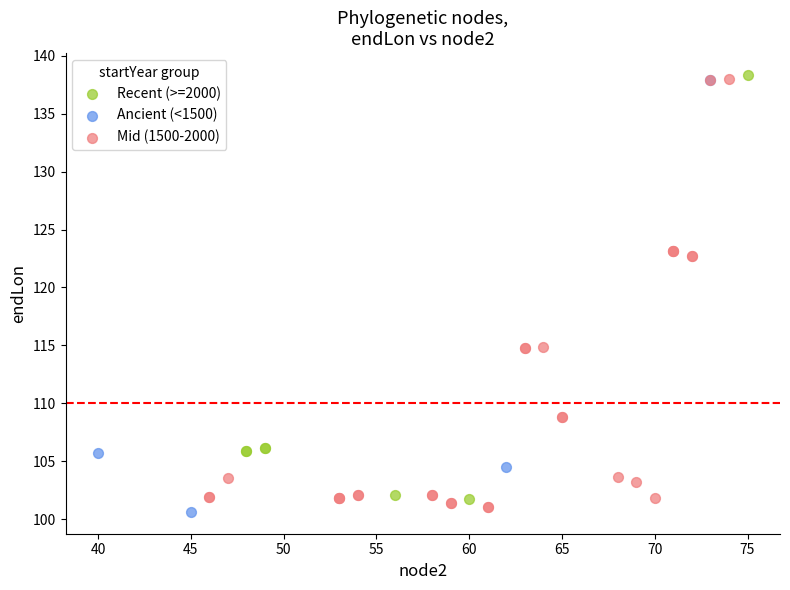

What are all the series names shown in the legend?

Recent (>=2000), Ancient (<1500), Mid (1500-2000)